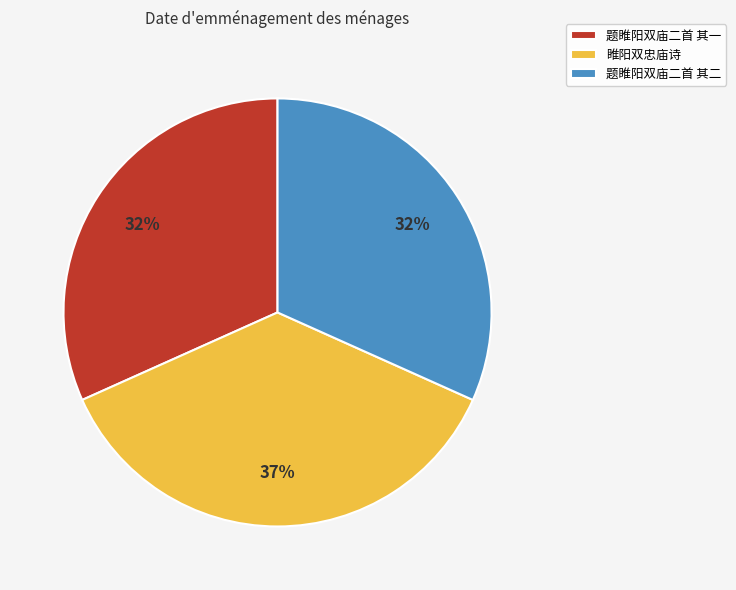

The 题睢阳双庙二首 其二 slice represents 20% of the pie. True or false?

False